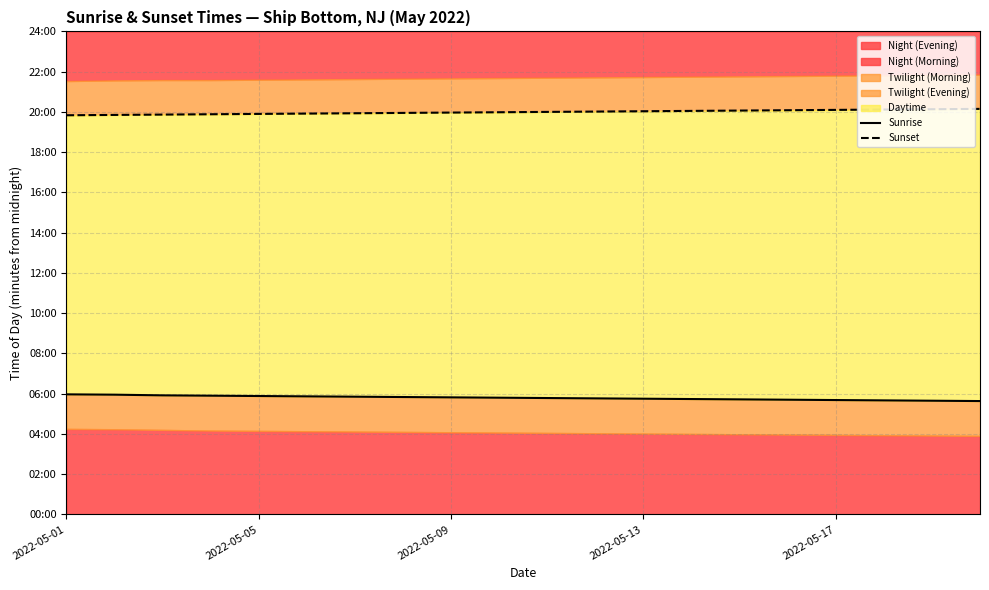

Reading left to right, what are all the values shown in this chart?

Sunrise: 358	357	355	354	353	352	351	350	349	348	347	346	345	344	343	342	341	340	339	338
Sunset: 1190	1191	1192	1193	1194	1195	1196	1197	1198	1199	1200	1201	1202	1203	1204	1205	1206	1207	1208	1209